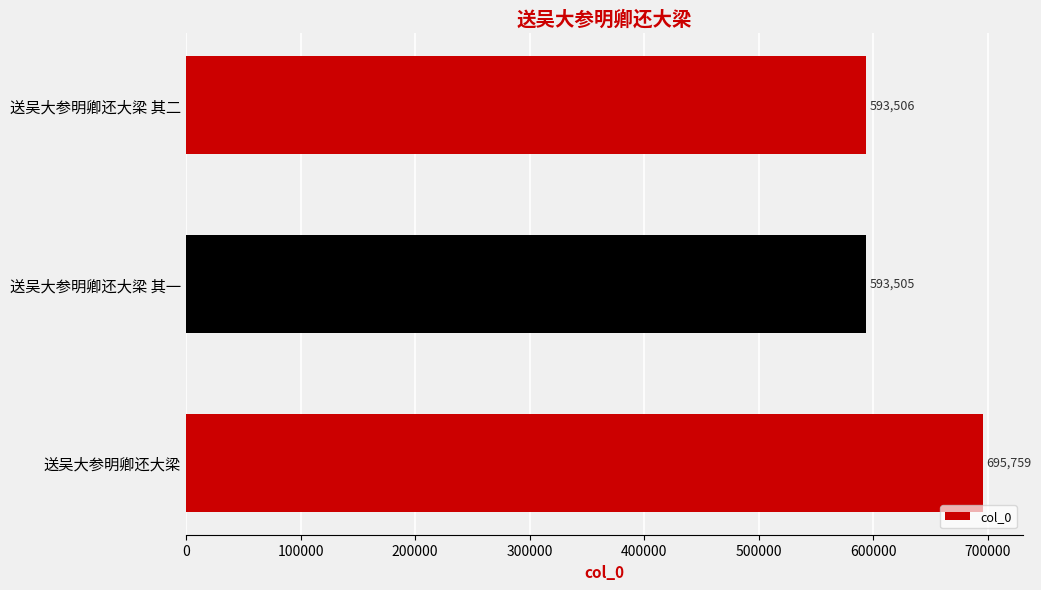

What is the difference between the maximum and second lowest values?

102253